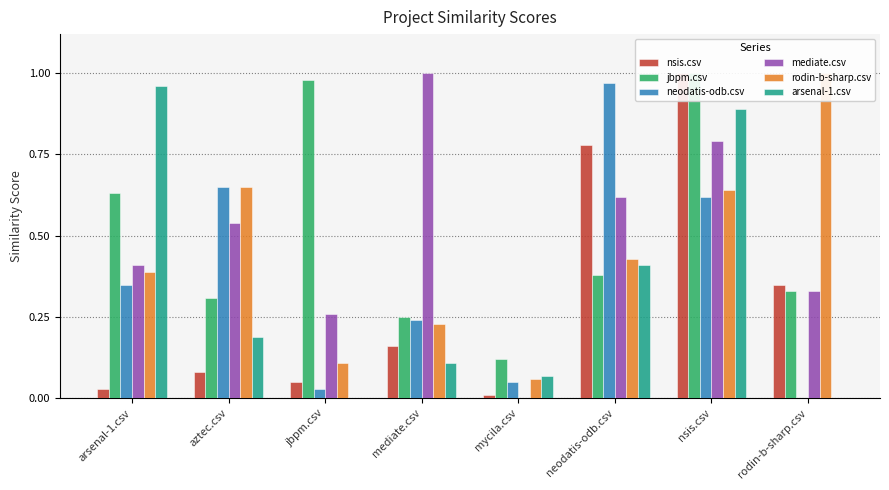

Which has a higher value, mediate.csv or arsenal-1.csv?

mediate.csv